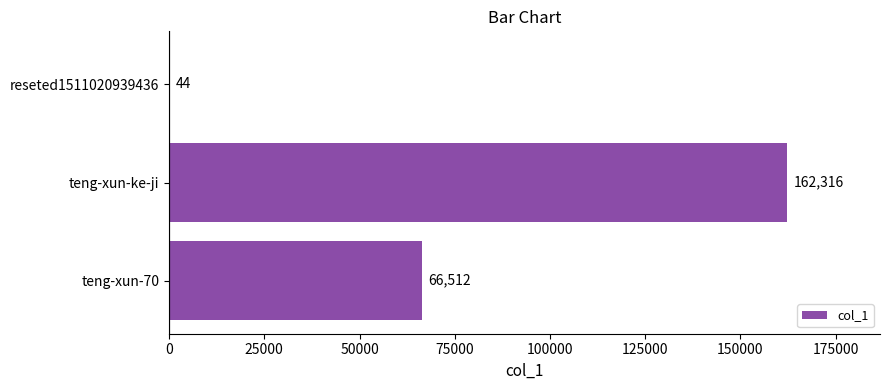

Is it true that the value at teng-xun-70 is 66512?

True